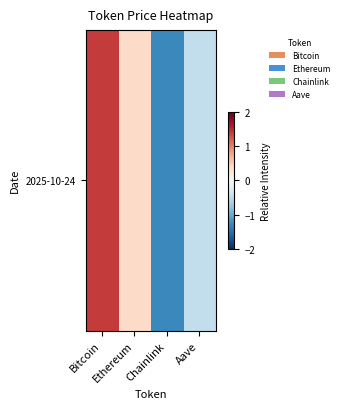

Count the number of data series in this chart.

1